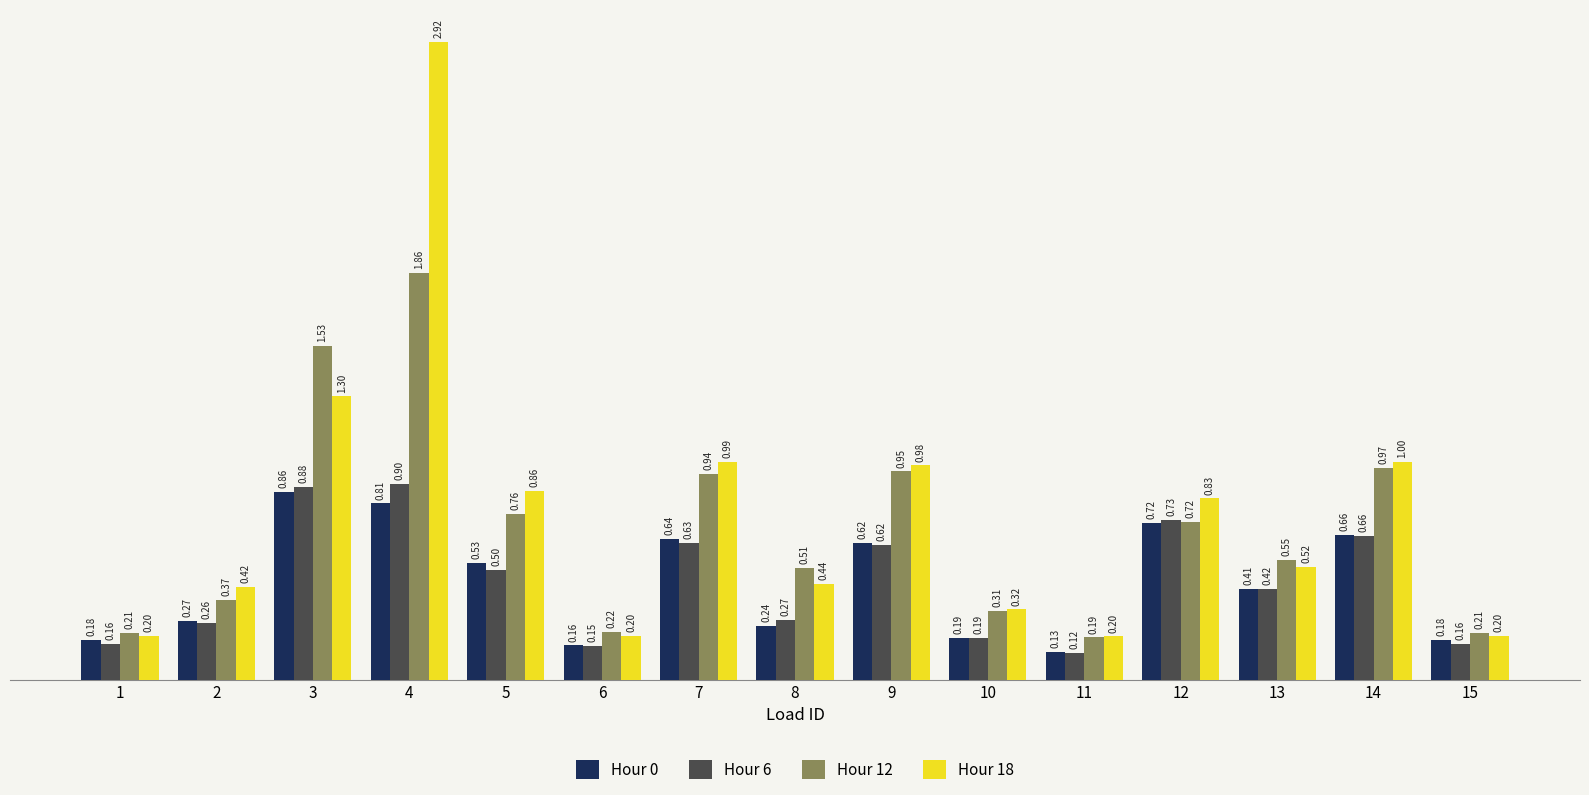

How many bars are there in each group?

4